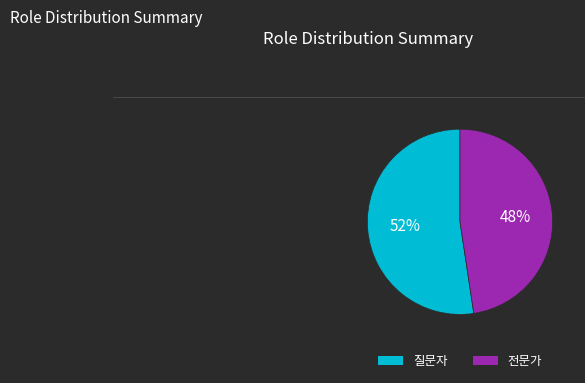

To the nearest percent, what is the average slice percentage?

50%